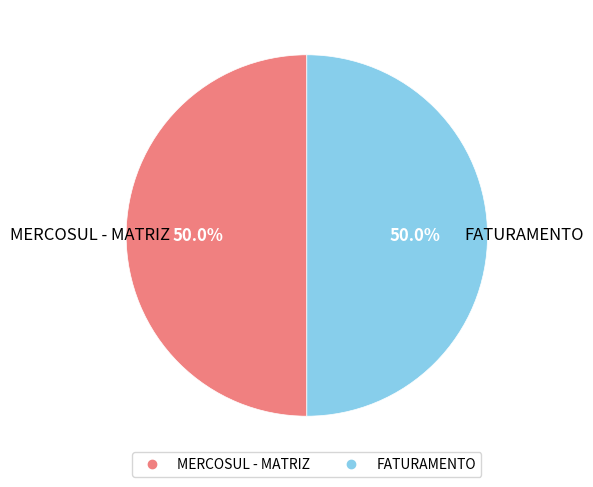

Approximately how many times larger is the value at FATURAMENTO compared to MERCOSUL - MATRIZ?

1.0